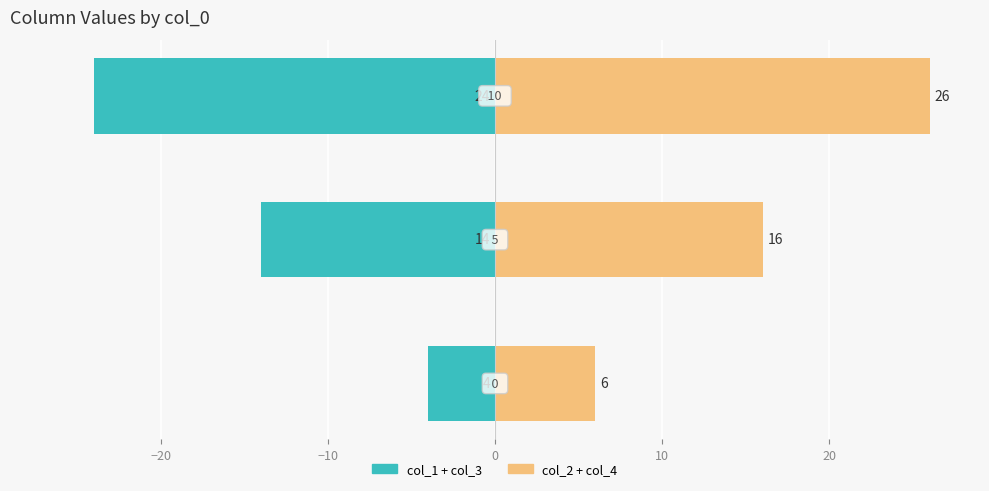

Does the chart contain stacked bars?

No